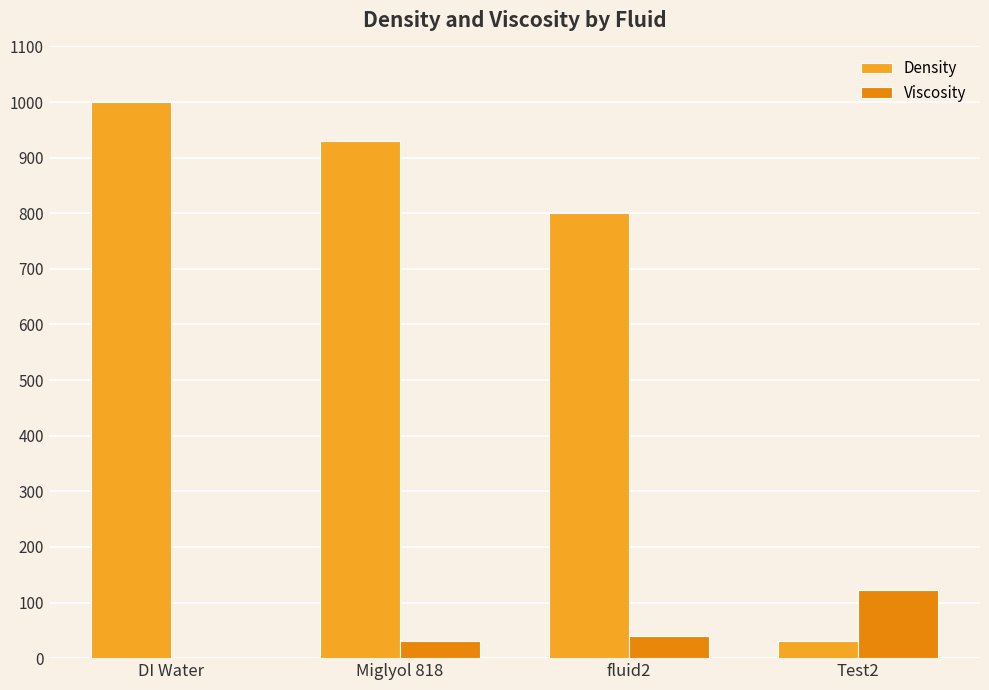

Is the value of Density at DI Water greater than the value of Viscosity at Test2?

Yes